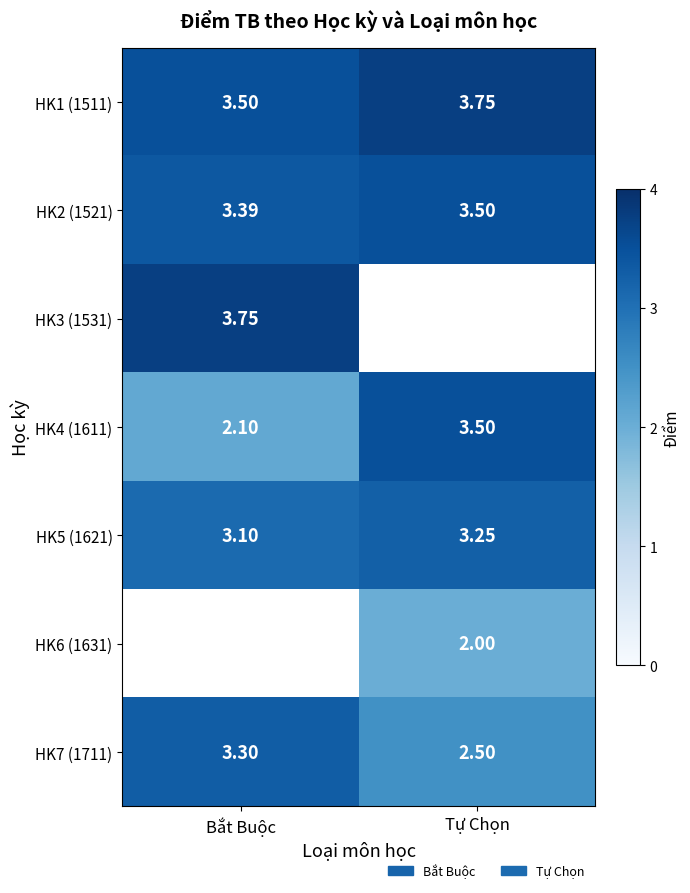

Between Bắt Buộc and Tự Chọn, which is larger?

Tự Chọn